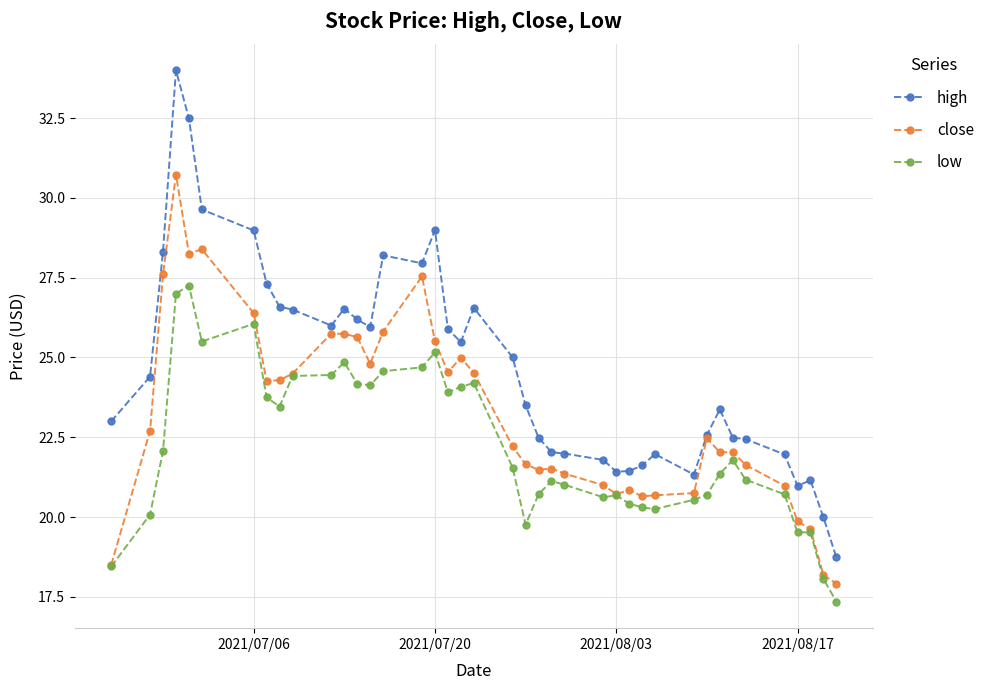

True or false: low and high cross at least once.

False